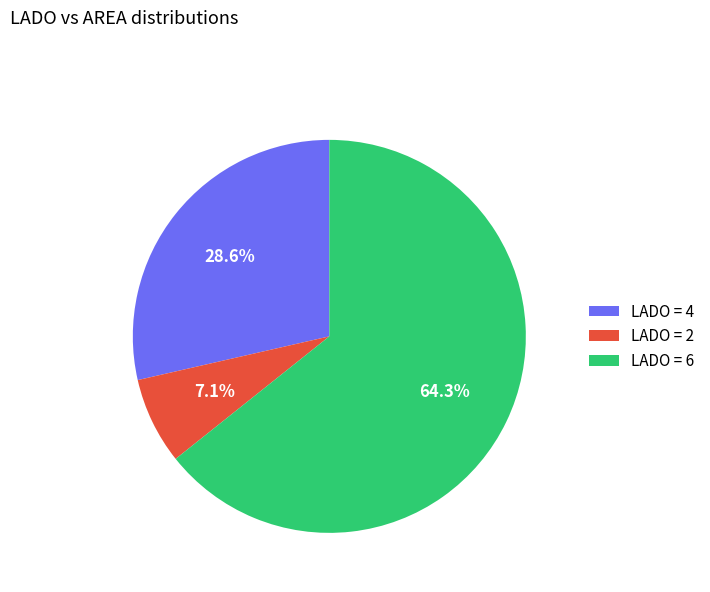

Rank the categories by value from lowest to highest.

LADO = 2, LADO = 4, LADO = 6